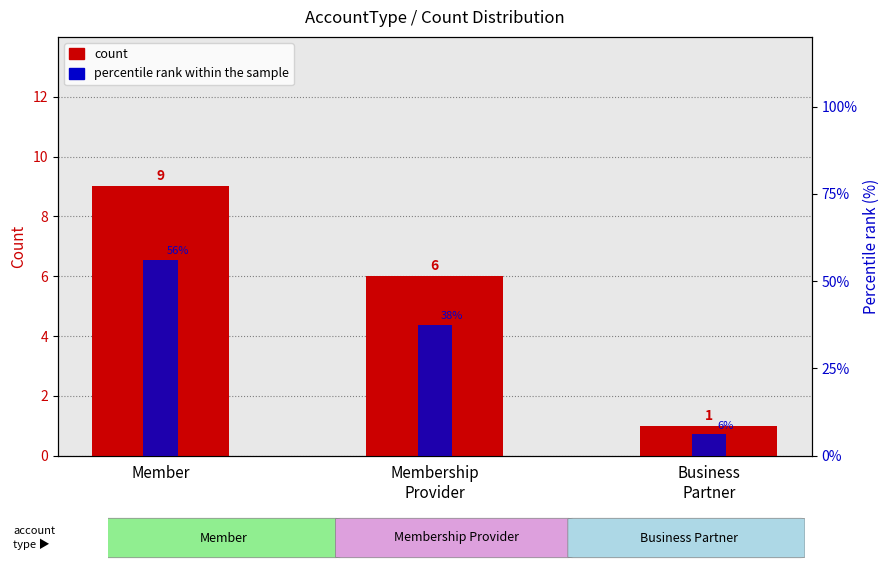

The value of count at Membership
Provider is 9.1. True or false?

False